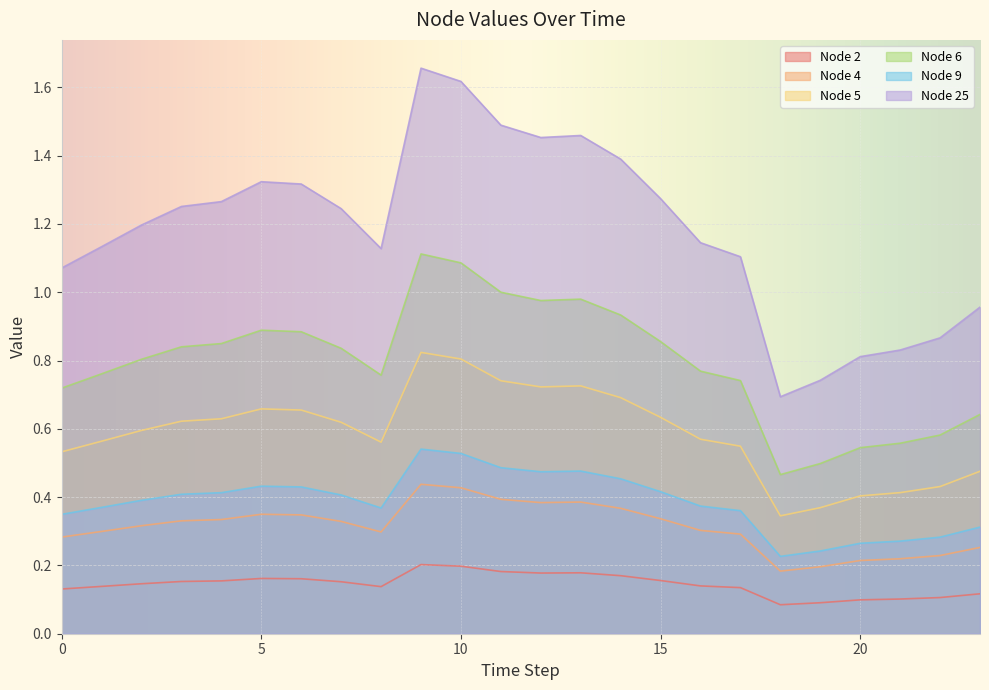

How many interior local peaks does the Node 6 series have?

3